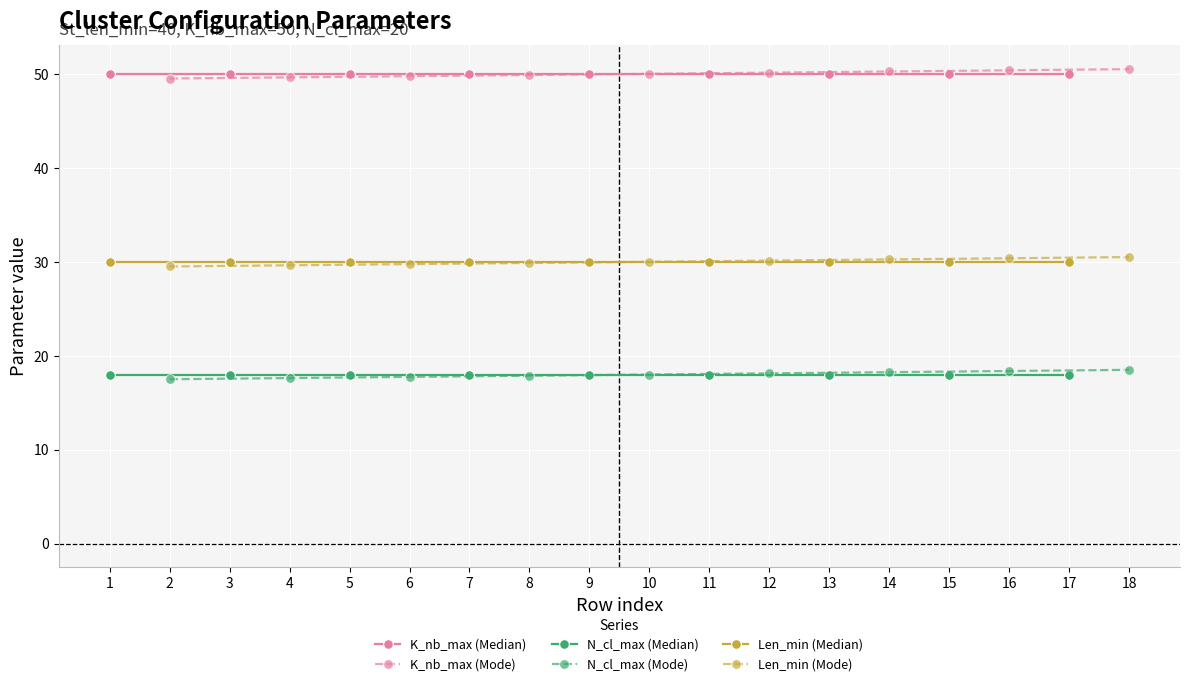

Is it true that N_cl_max (Median) equals 10 at 13?

False